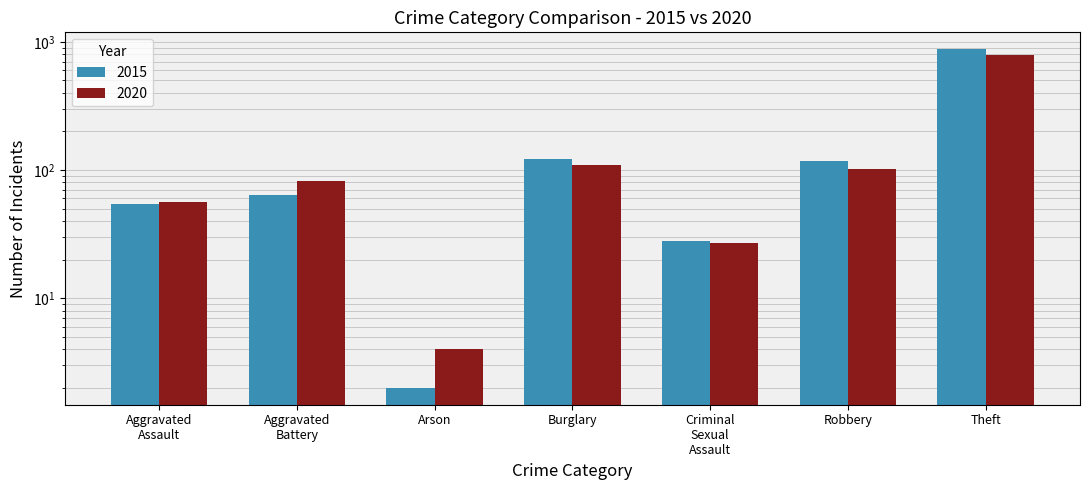

Which series has the widest spread of values?

2015